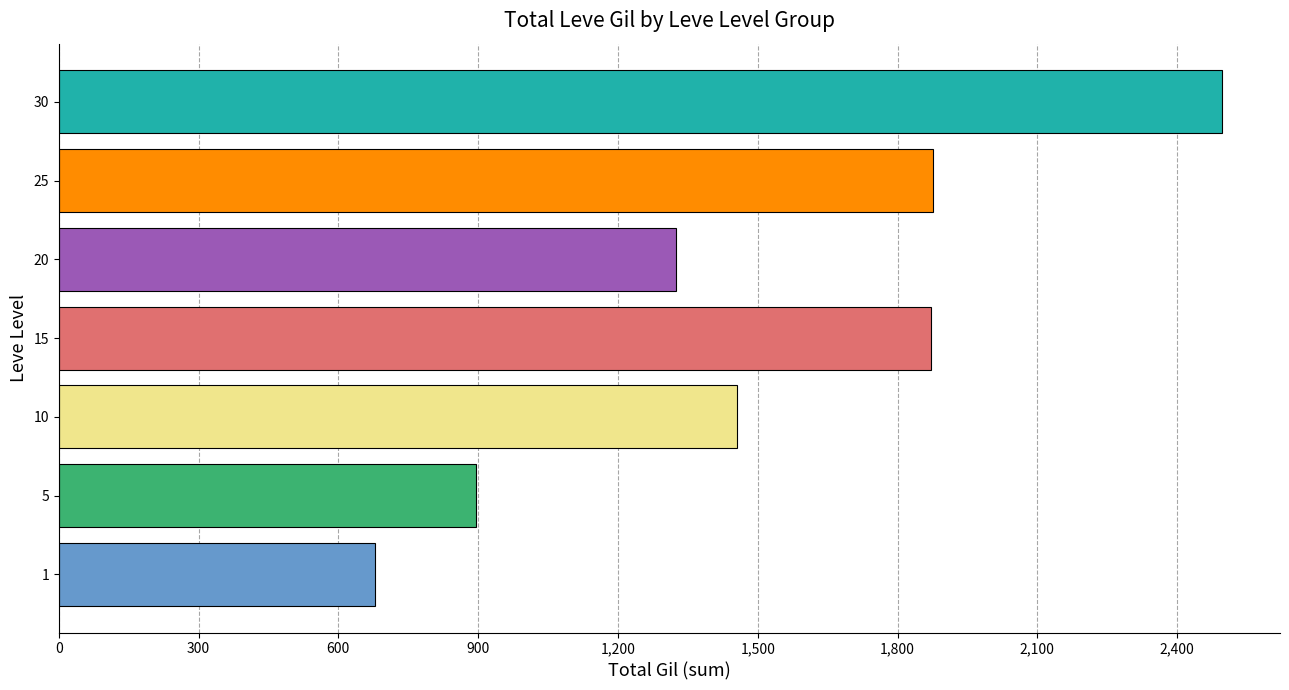

What is the difference between the maximum and second lowest values?

1600